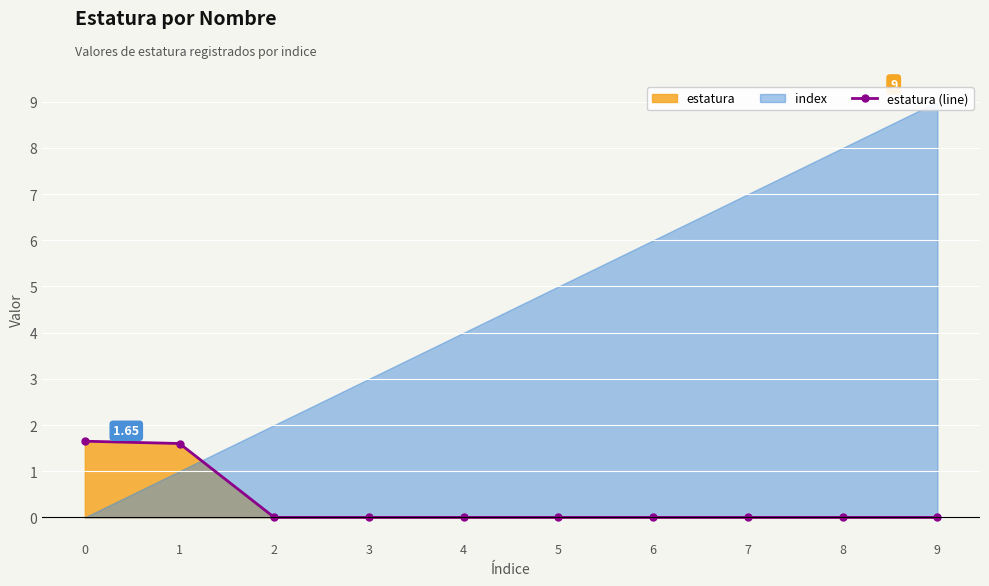

How many positive values are there?

2